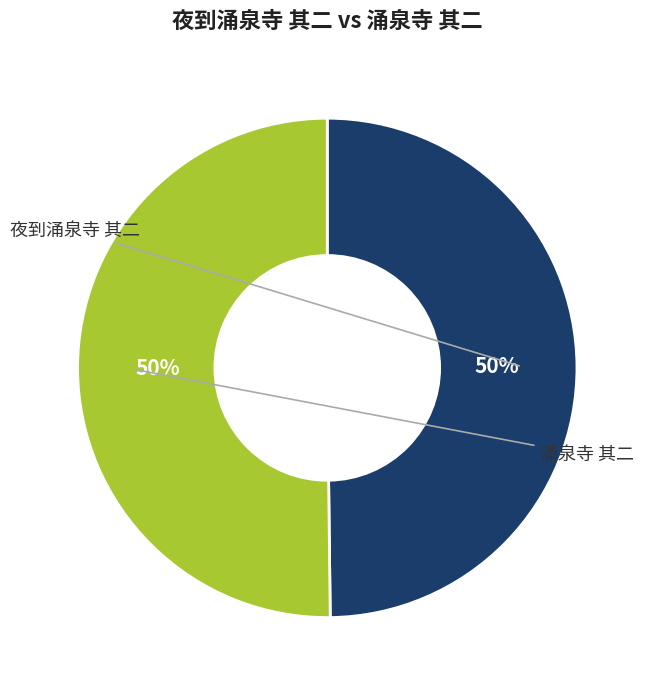

Is it true that 夜到涌泉寺 其二 is 50% of the pie?

True